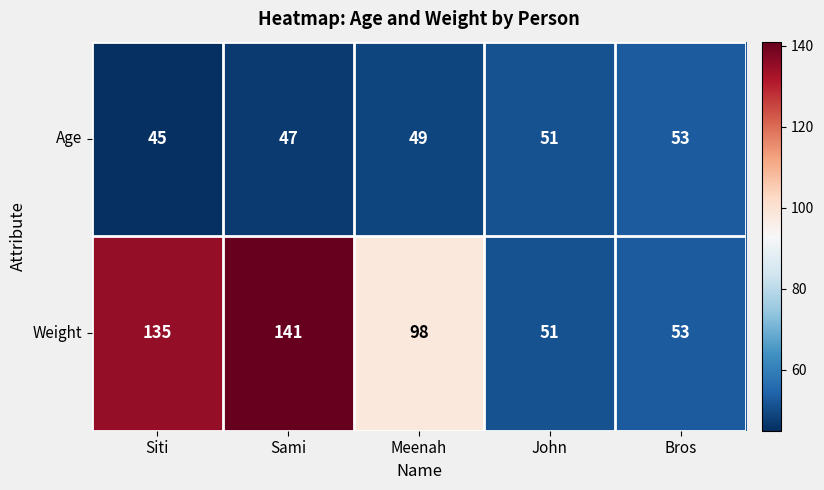

At how many categories does at least one series exceed 115?

2